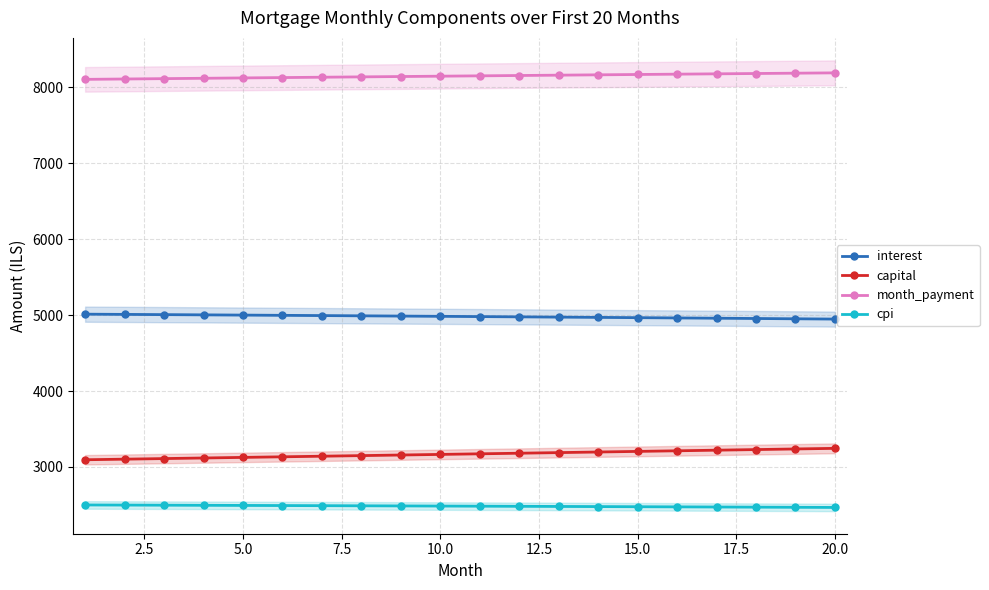

True or false: month_payment and capital intersect in this chart.

False